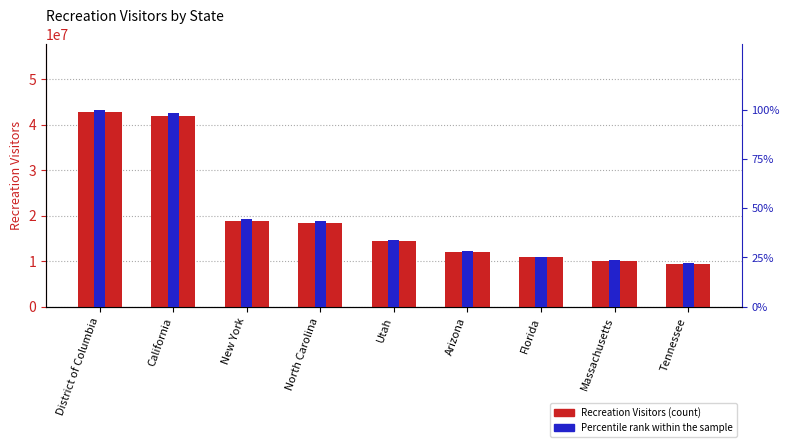

What is the label of the 5th bar from the right?

Utah